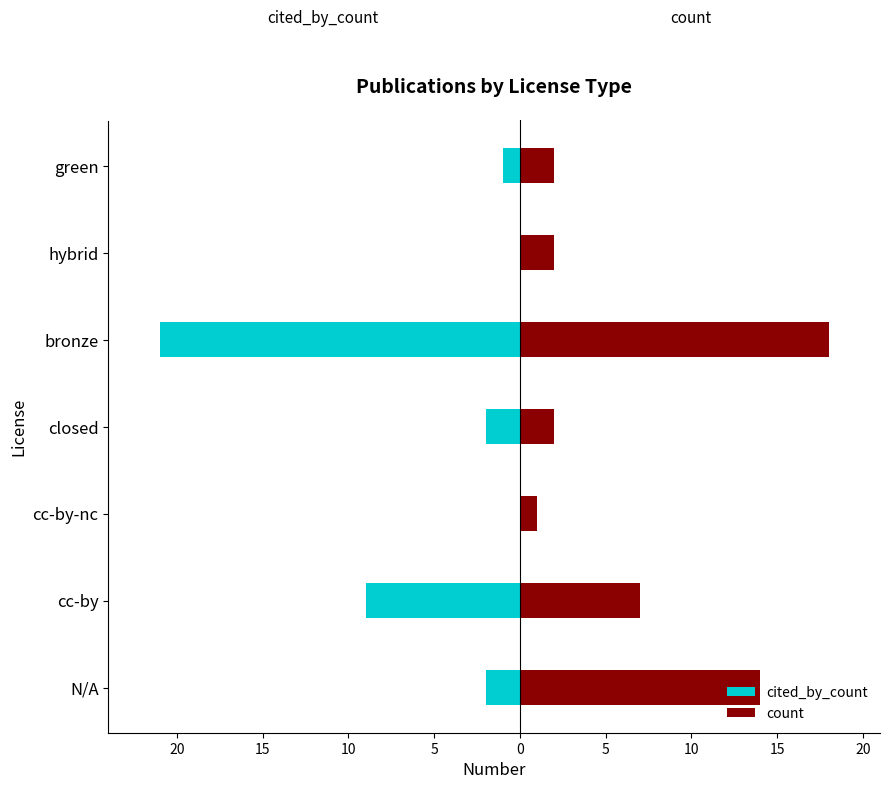

How many bars are there in each group?

2